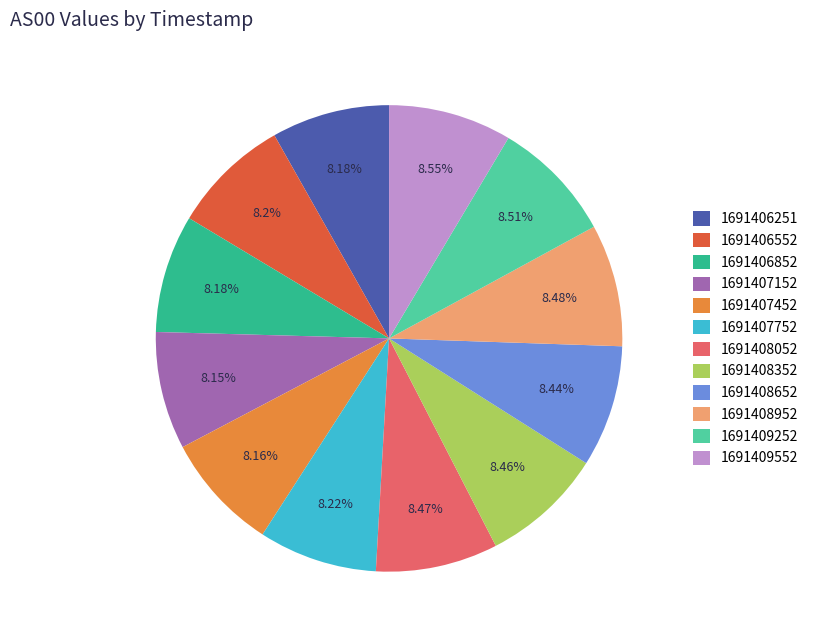

What is the ratio of the value at 1691408652 to the value at 1691407152?

1.0